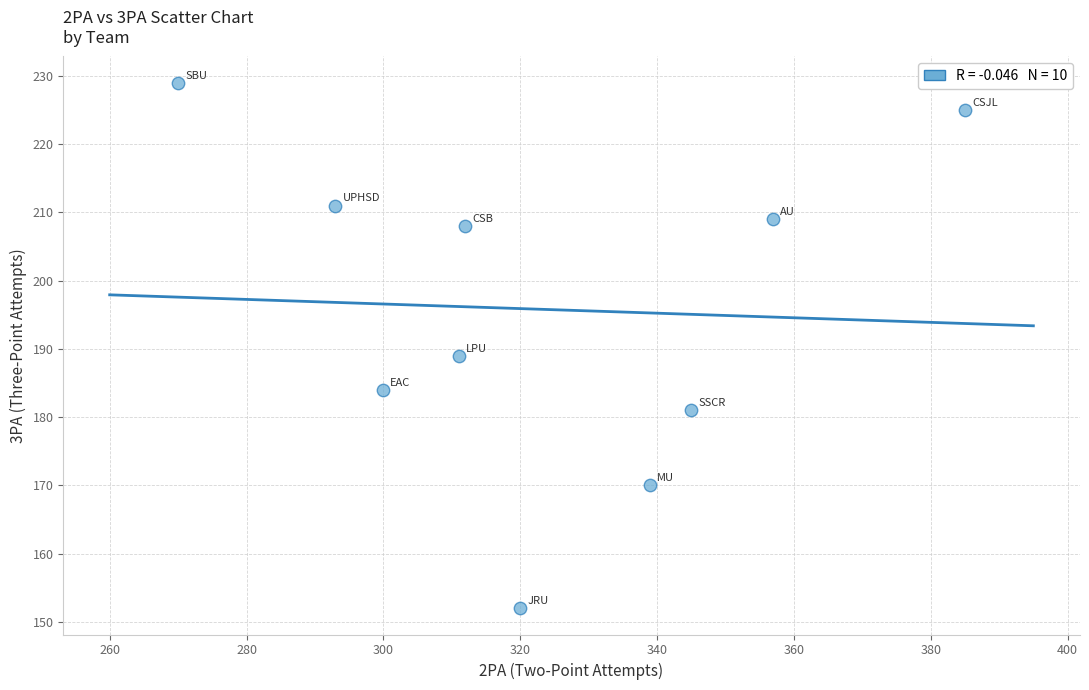

What Y value in the scatter plot is closest to 190?

189